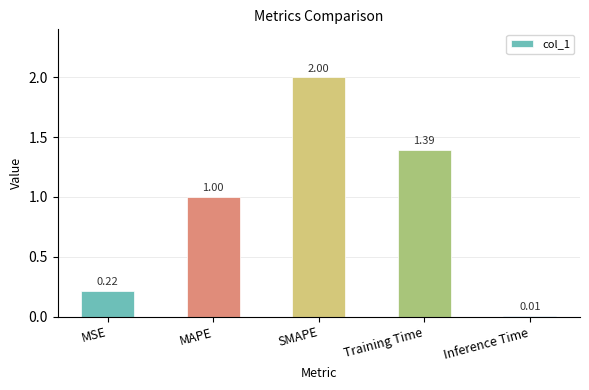

The chart shows a value of 1.0 at MAPE. True or false?

True